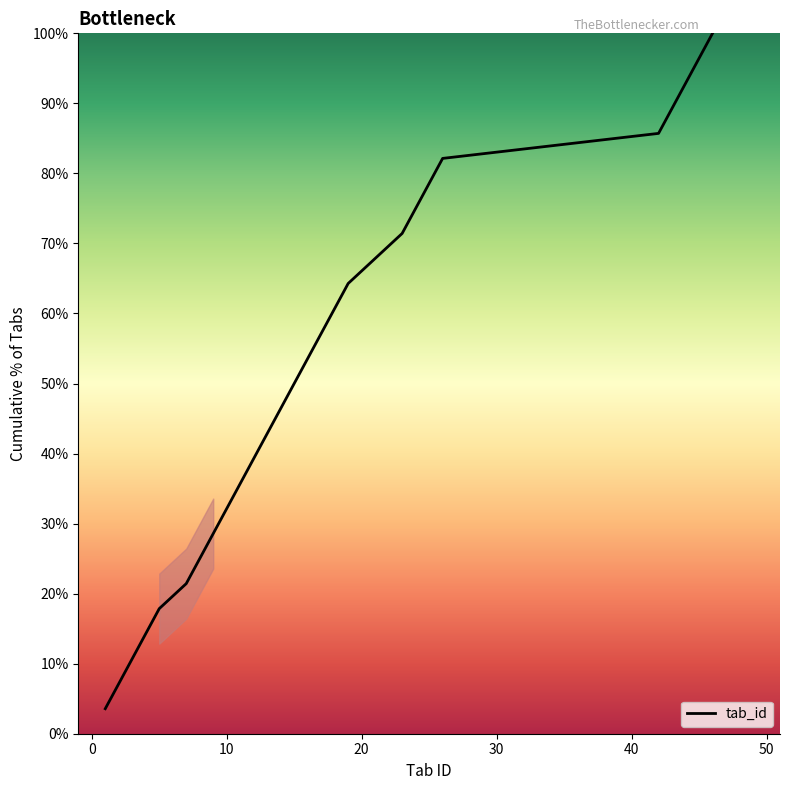

Does the chart have visible grid lines?

No